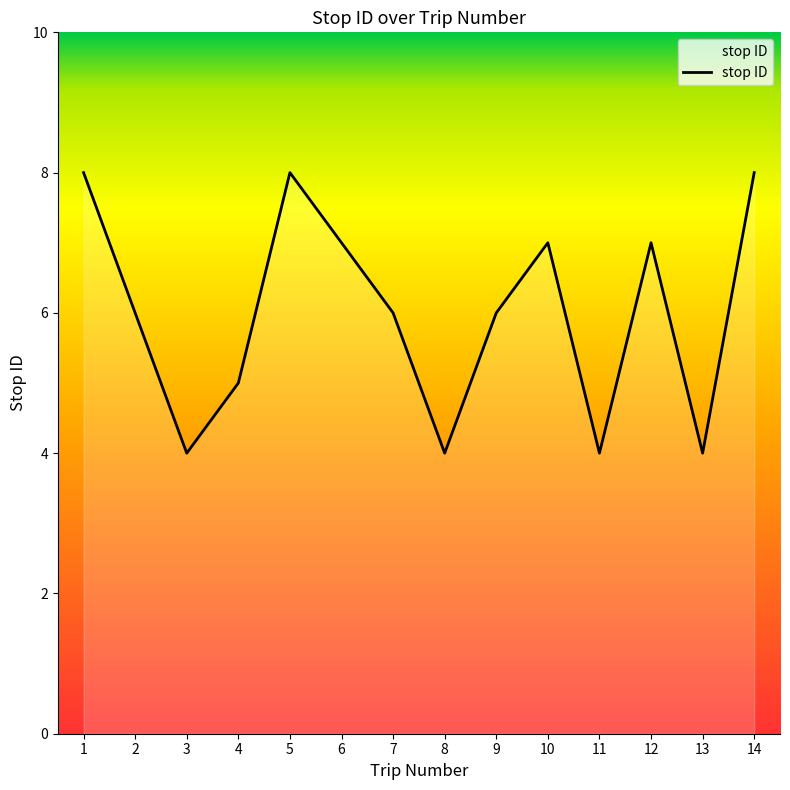

Reading left to right, list all the values displayed in this chart.

1=8	2=6	3=4	4=5	5=8	6=7	7=6	8=4	9=6	10=7	11=4	12=7	13=4	14=8